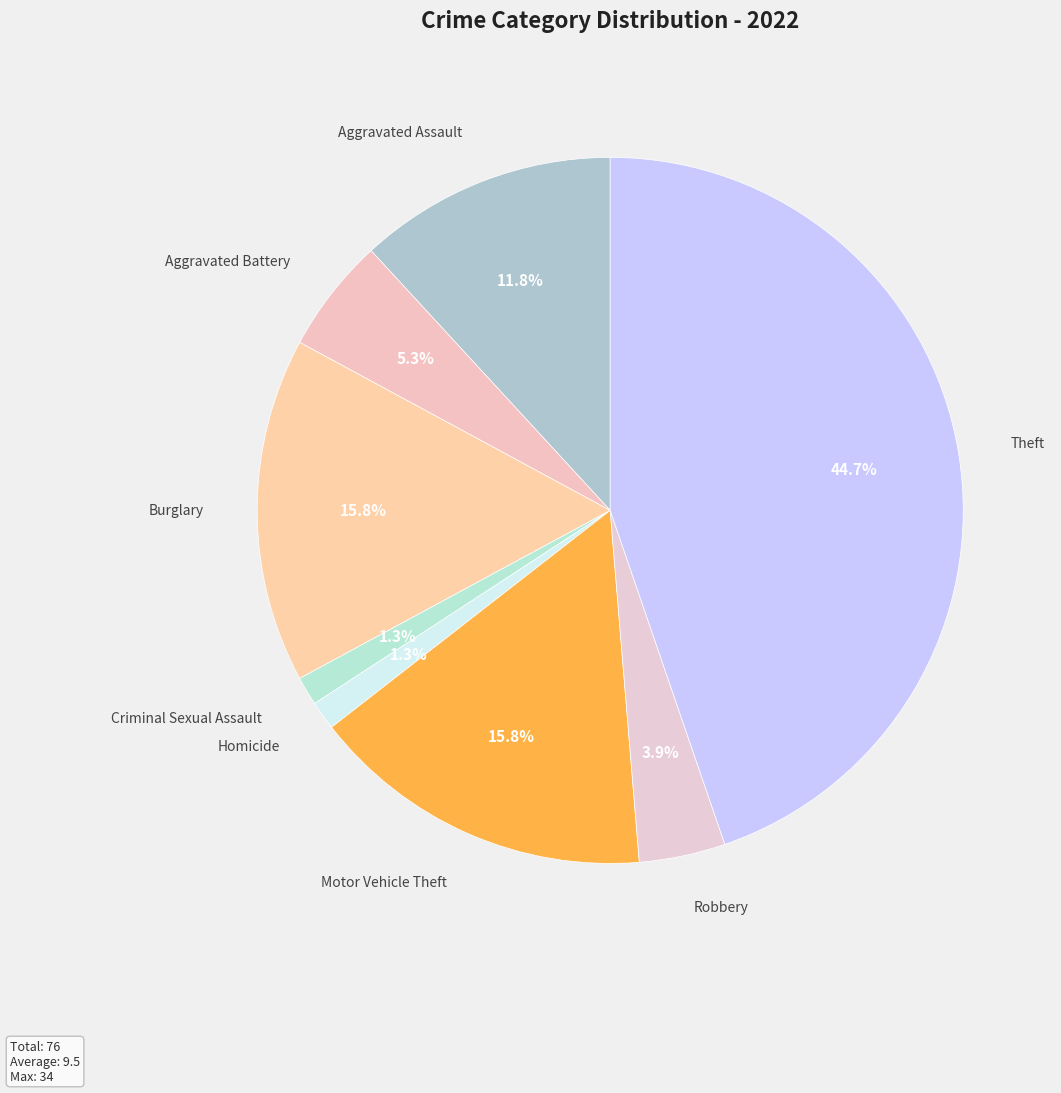

What is the largest slice in the pie chart?

Theft